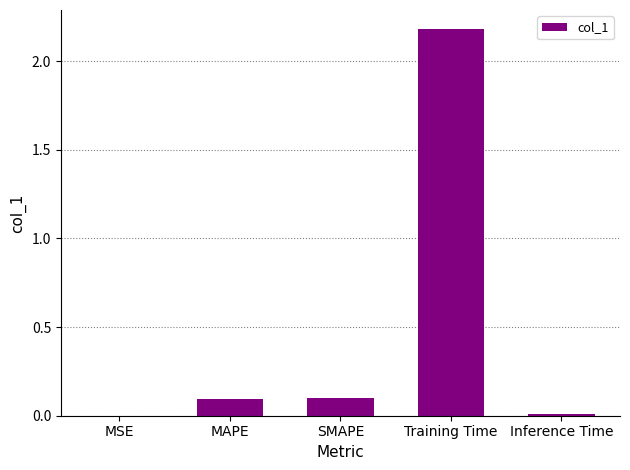

What is the change in value from Training Time to Inference Time?

-2.2